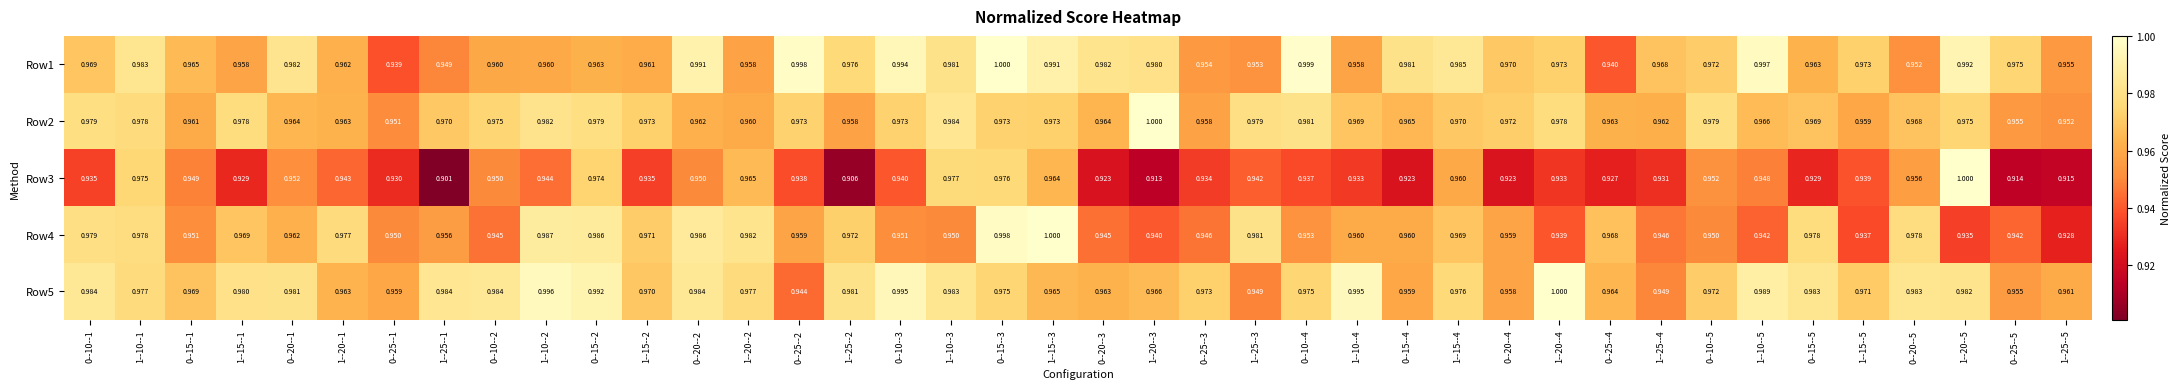

Is the value of Row5 at 0--25--1 greater than the value of Row2 at 1--25--1?

No